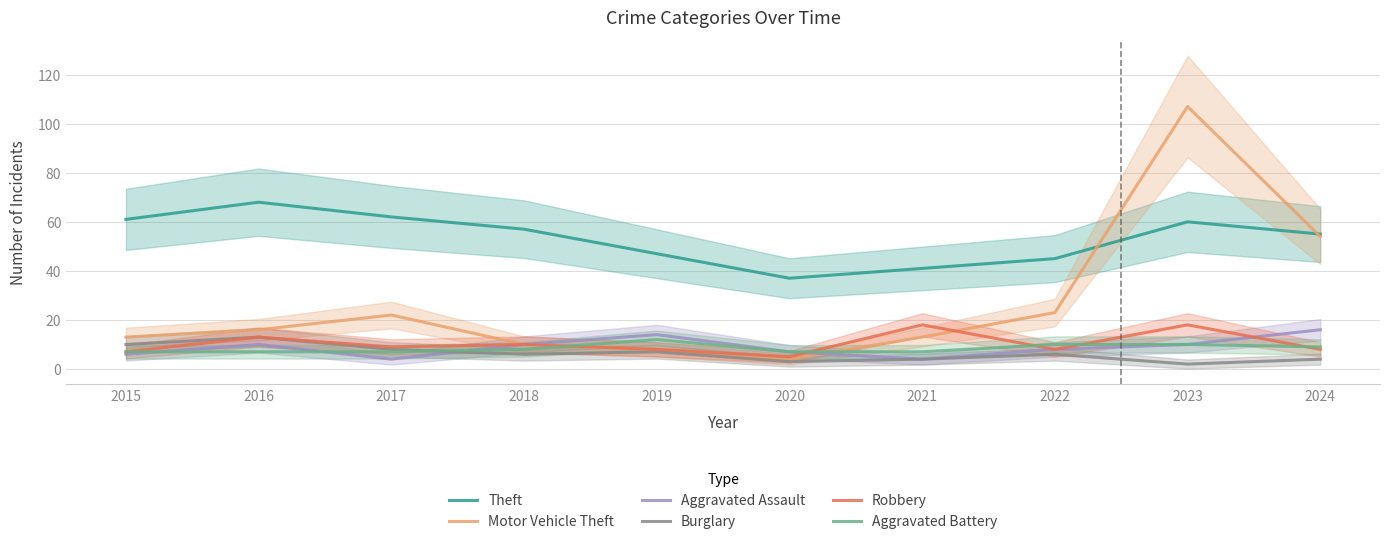

How many distinct data groups are displayed?

6